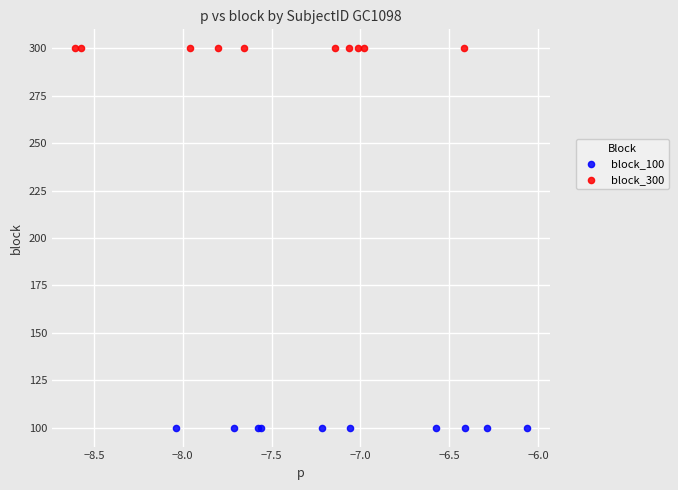

What are all the series names shown in the legend?

block_100, block_300